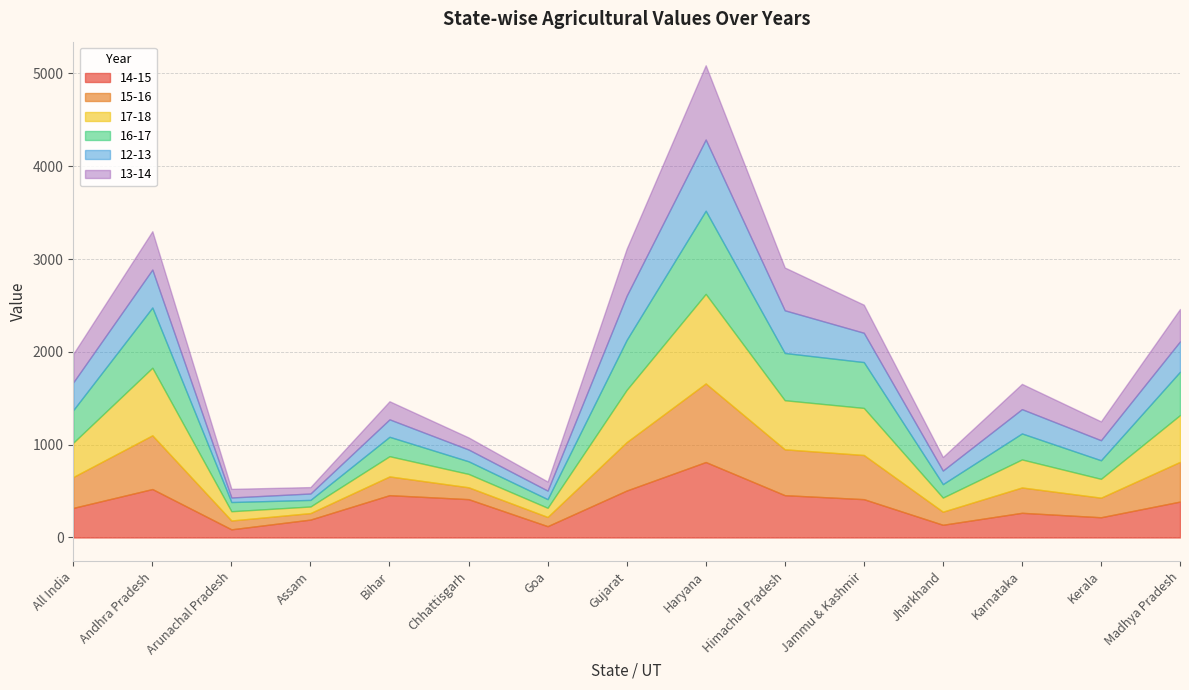

What is the total value across all series at Jharkhand?

867